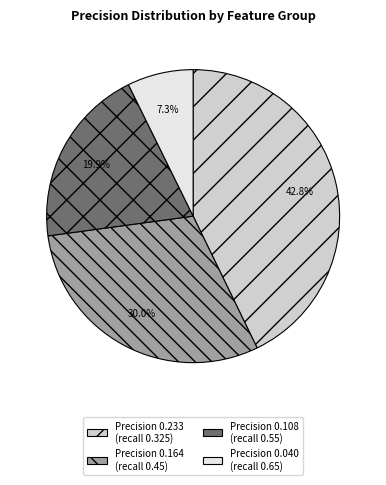

Do Precision 0.164 (recall 0.45) and Precision 0.040 (recall 0.65) together represent more than half of the pie?

No